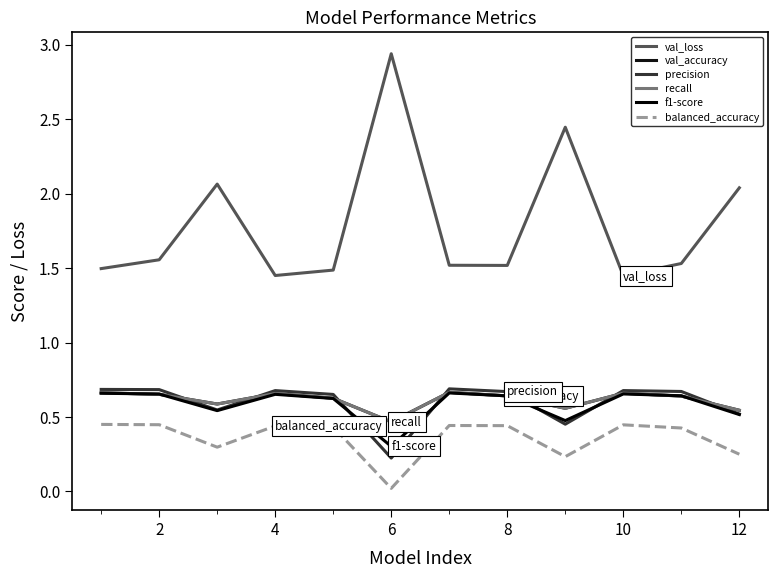

What is the minimum value for val_accuracy?

0.5